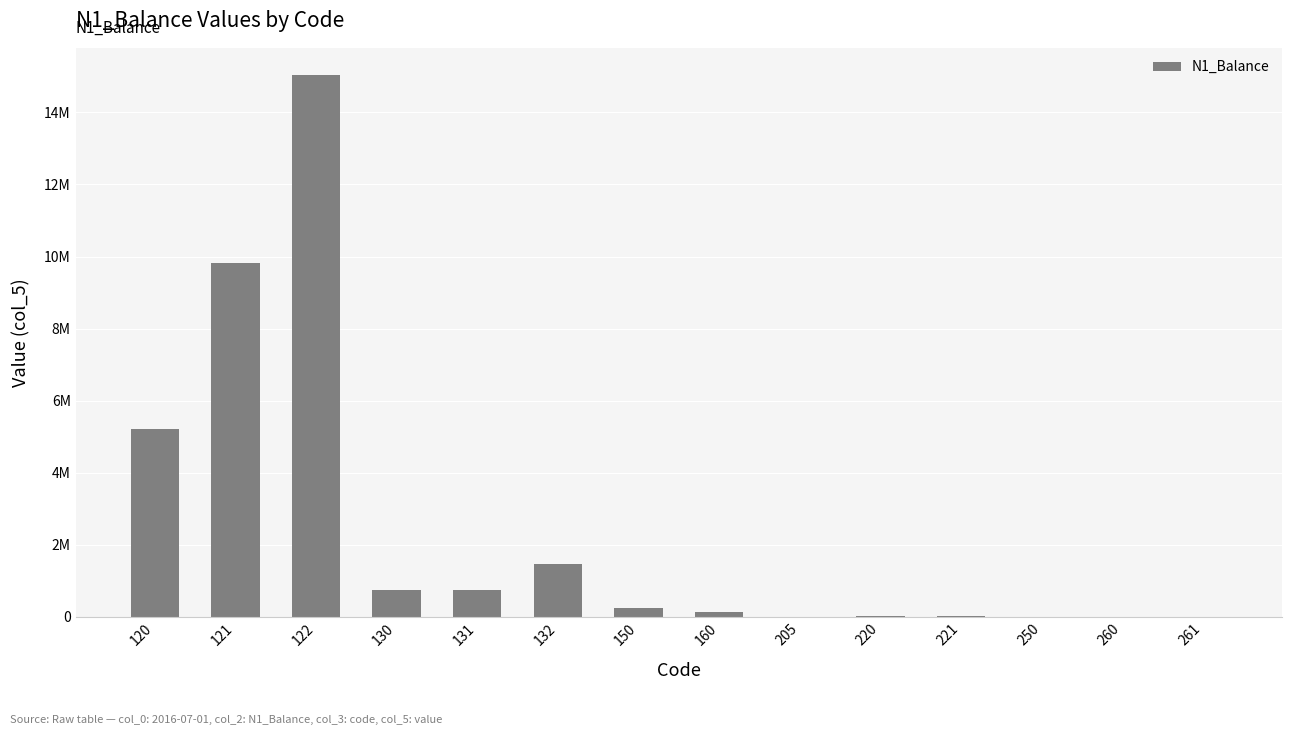

Rank the categories by value from lowest to highest.

250, 260, 261, 205, 220, 221, 160, 150, 130, 131, 132, 120, 121, 122